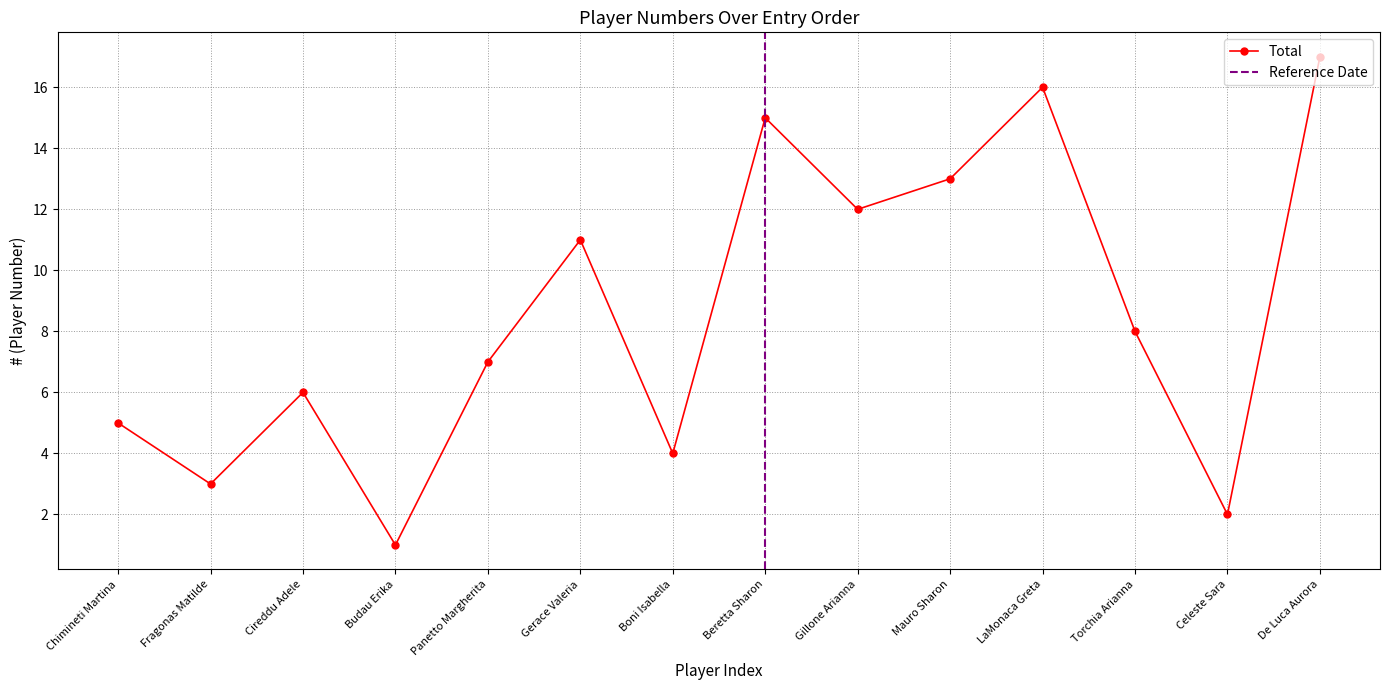

Does the chart display data point markers on the line(s)?

Yes